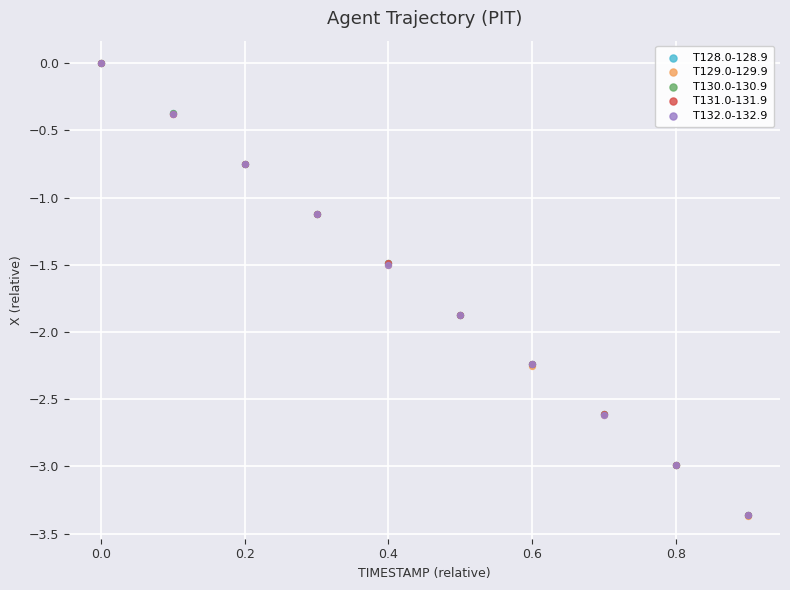

What are all the series names shown in the legend?

T128.0-128.9, T129.0-129.9, T130.0-130.9, T131.0-131.9, T132.0-132.9